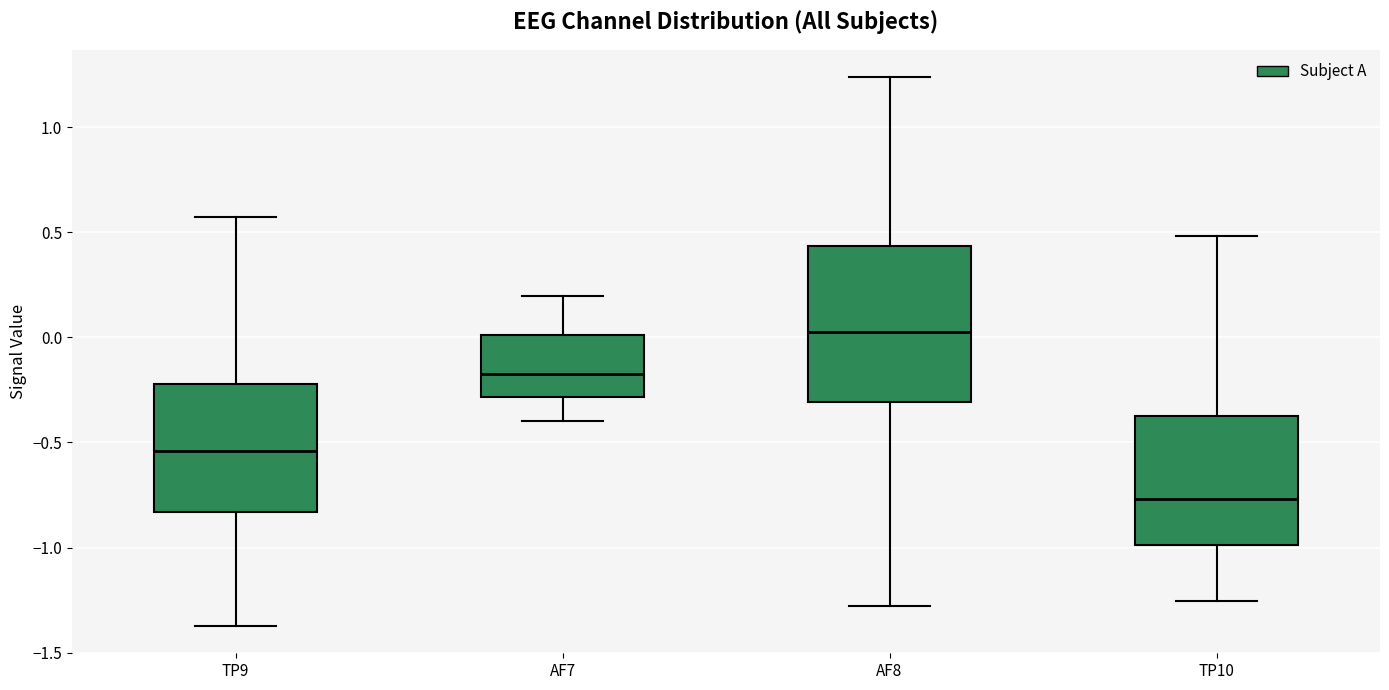

Reading left to right, read every box against the y-axis: the position of its median line, the range the box covers, and the ends of its whiskers. The values are not printed on the chart, so give them approximately, as read against the axis.

TP9: median -0.55, box -0.85 to -0.20, whiskers -1.35 to 0.55
AF7: median -0.20, box -0.30 to 0.00, whiskers -0.40 to 0.20
AF8: median 0.00, box -0.30 to 0.45, whiskers -1.30 to 1.25
TP10: median -0.75, box -1.00 to -0.35, whiskers -1.25 to 0.50